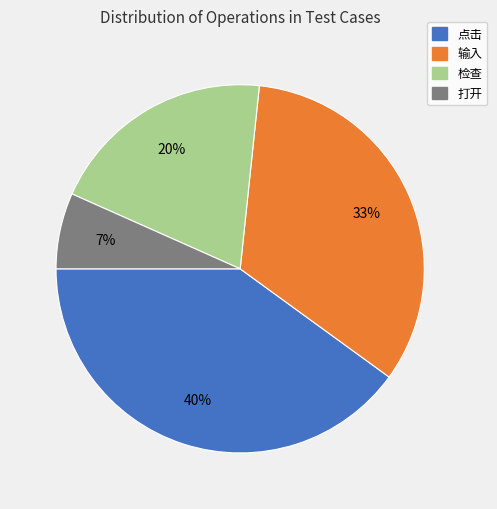

Does 输入 represent more than half of the total?

No